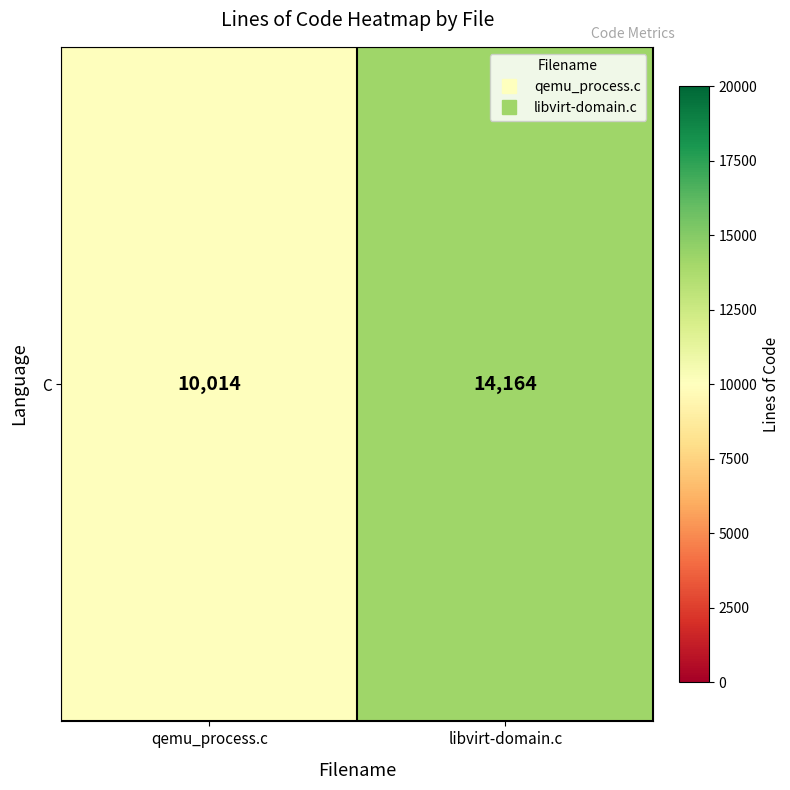

Rank the categories by value from highest to lowest.

libvirt-domain.c, qemu_process.c